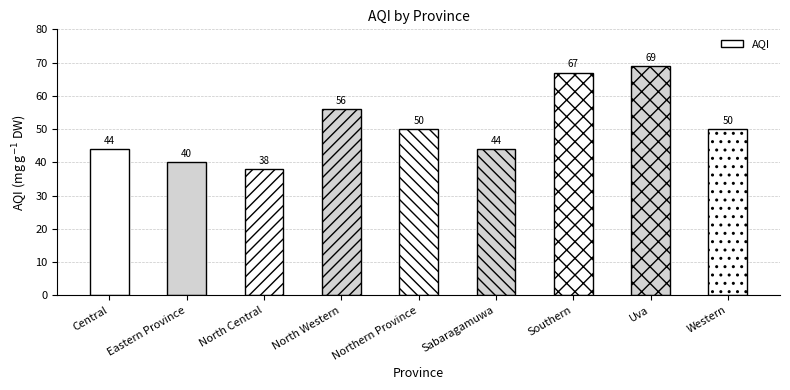

Reading left to right, extract all data points from this chart.

44	40	38	56	50	44	67	69	50